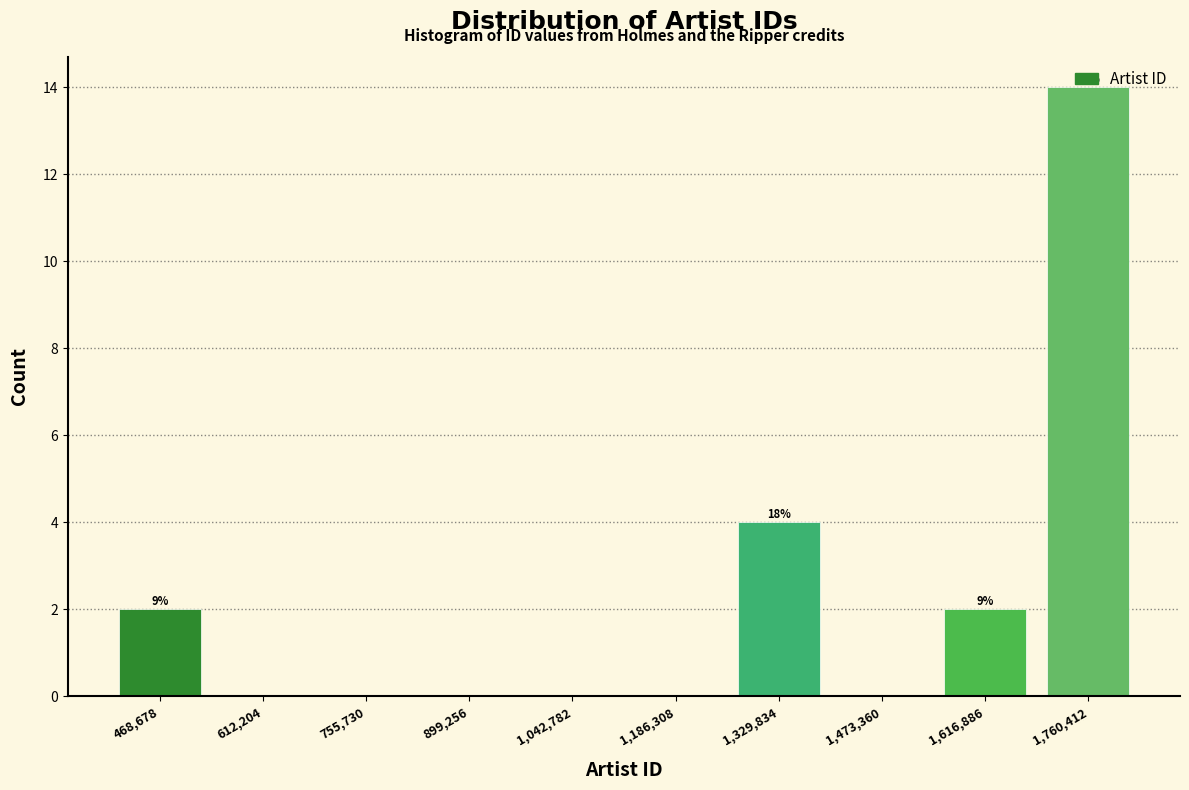

Which range on the x-axis has the tallest bar?

1680000 to 1840000